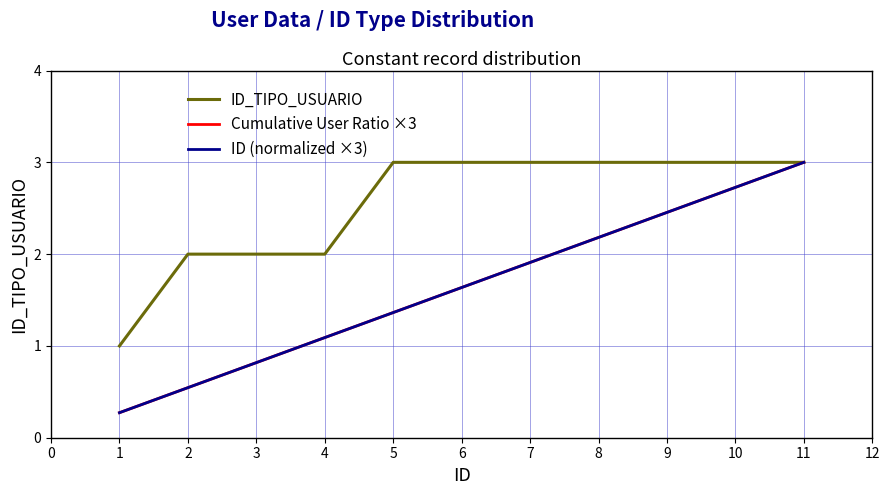

Between 2 and 8, which series saw the biggest shift?

Cumulative User Ratio ×3